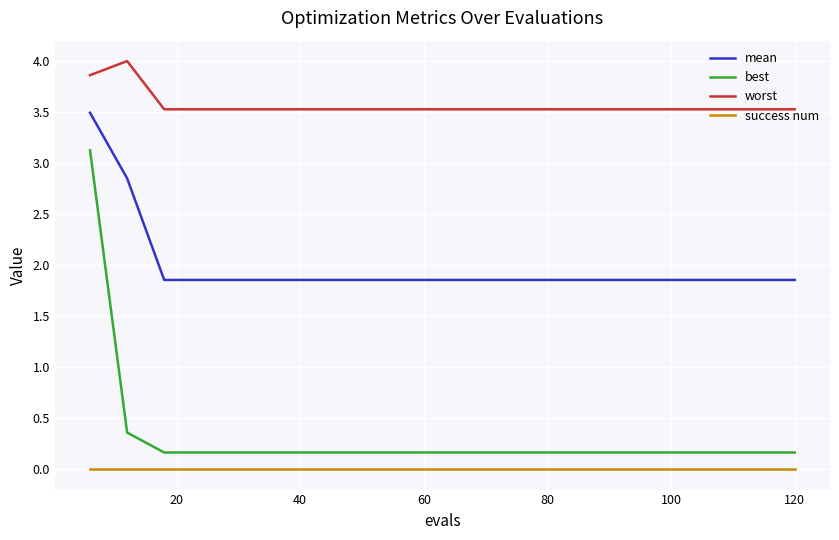

How many lines are shown in the chart?

4